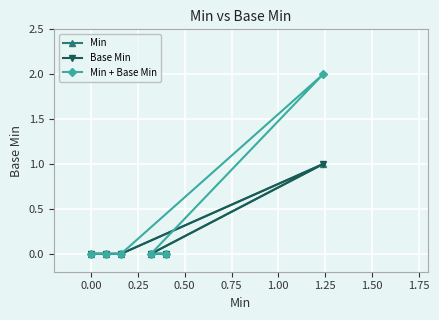

Which series has the widest spread of values?

Min + Base Min